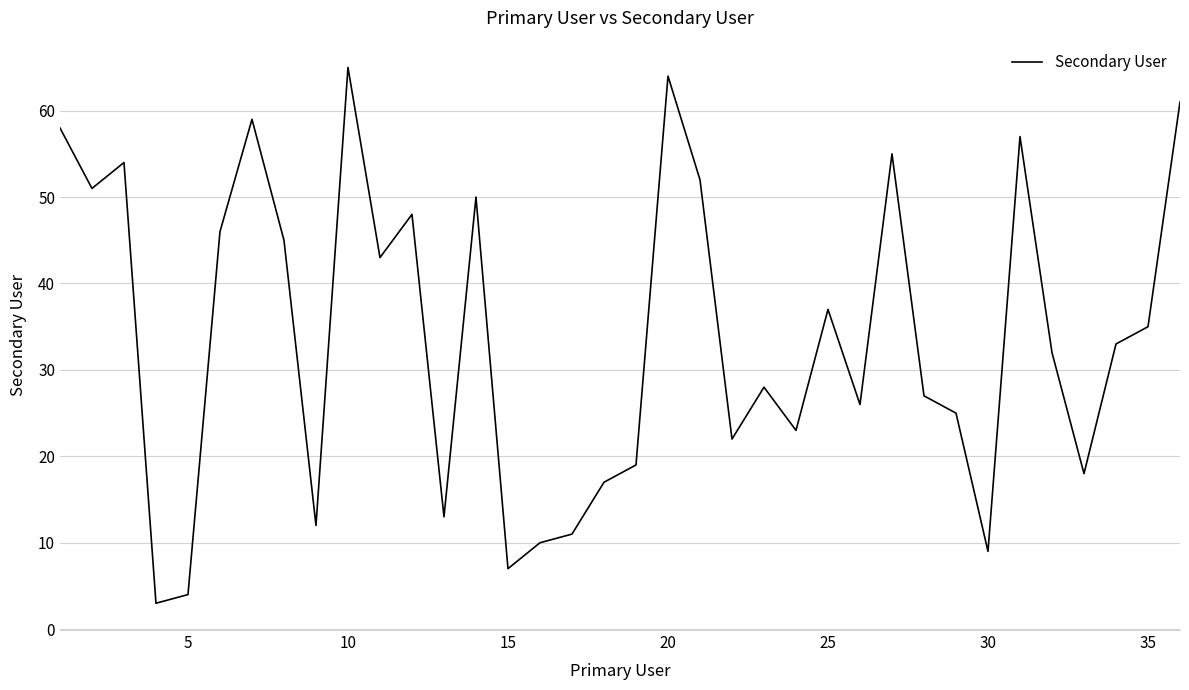

What is the minimum value shown in the chart?

3